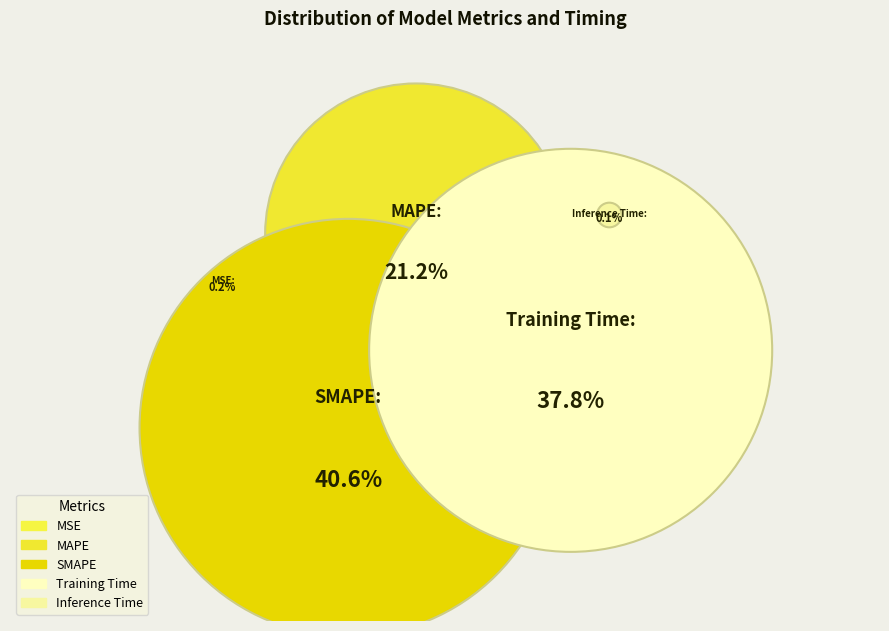

What percentage is the Training Time slice, to the nearest percent?

38%